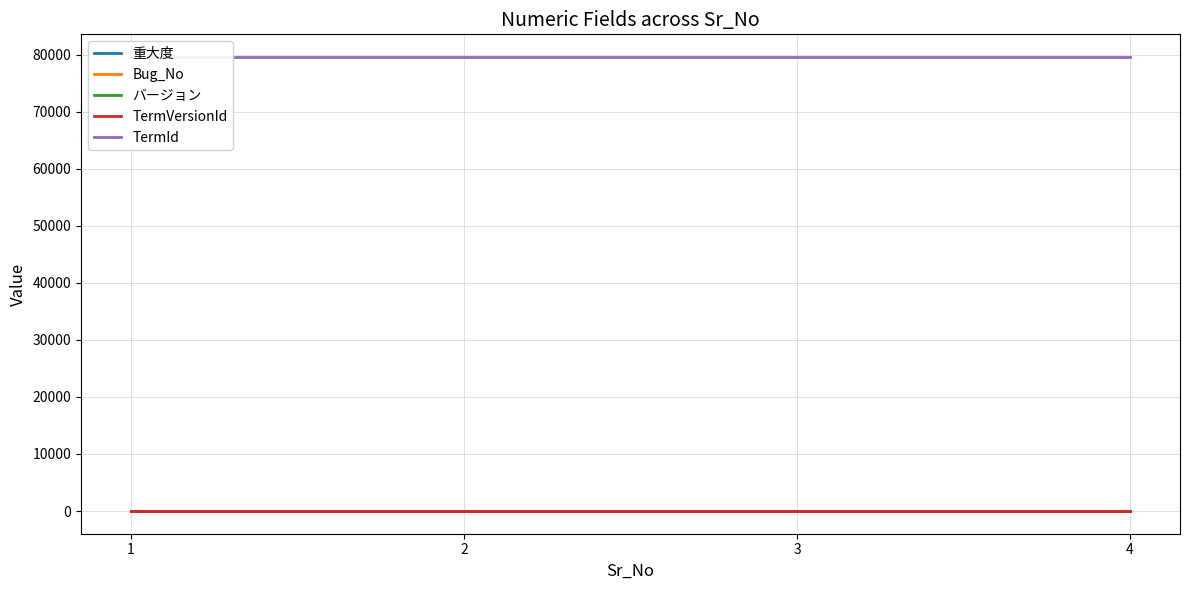

True or false: バージョン and TermId intersect in this chart.

False